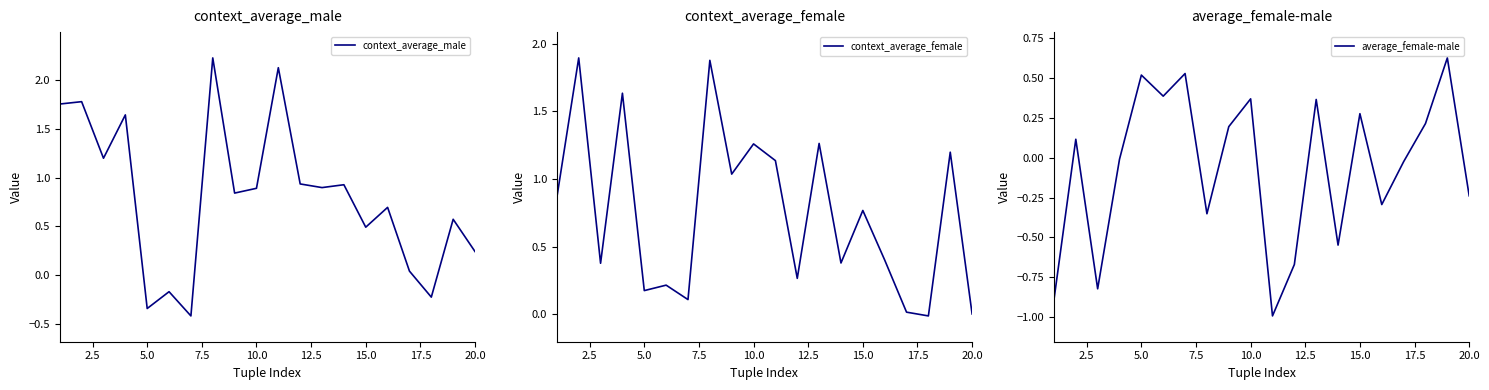

The value of average_female-male at 20.0 is -0.3. True or false?

False